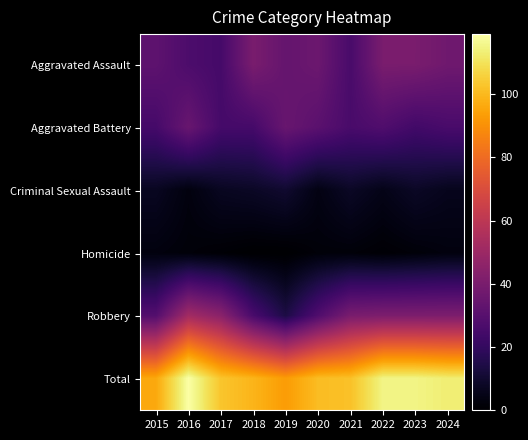

What is the difference between the highest and lowest values at 2024?

110